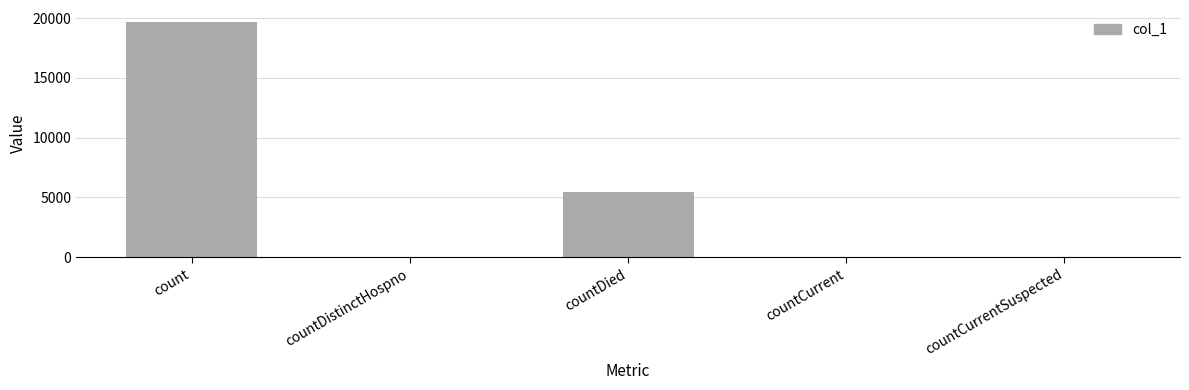

What is the change in value from countDied to countCurrent?

-5394